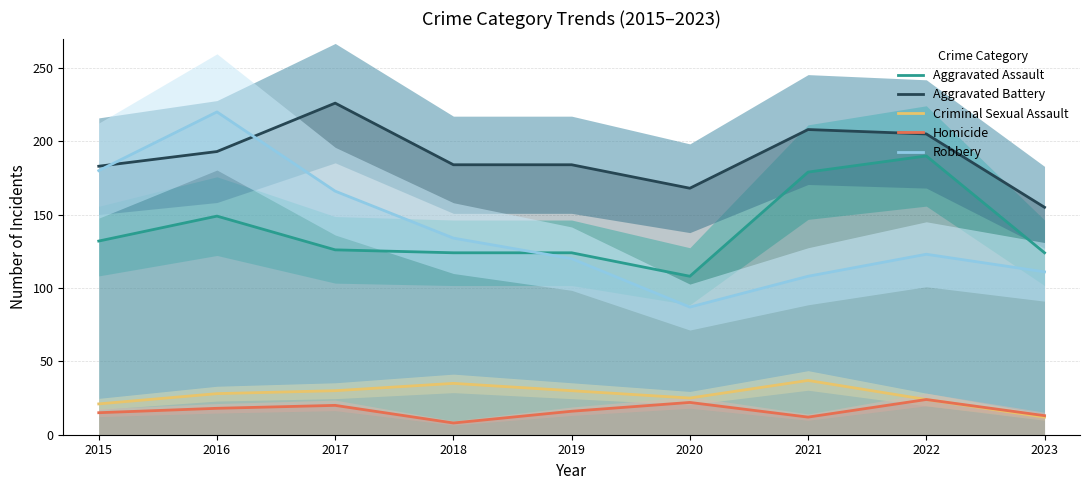

Reading left to right, transcribe all the data shown in this chart.

Aggravated Assault: 2015=132	2016=149	2017=126	2018=124	2019=124	2020=108	2021=179	2022=190	2023=124
Aggravated Battery: 2015=183	2016=193	2017=226	2018=184	2019=184	2020=168	2021=208	2022=205	2023=155
Criminal Sexual Assault: 2015=21	2016=28	2017=30	2018=35	2019=30	2020=25	2021=37	2022=24	2023=12
Homicide: 2015=15	2016=18	2017=20	2018=8	2019=16	2020=22	2021=12	2022=24	2023=13
Robbery: 2015=180	2016=220	2017=166	2018=134	2019=120	2020=87	2021=108	2022=123	2023=111